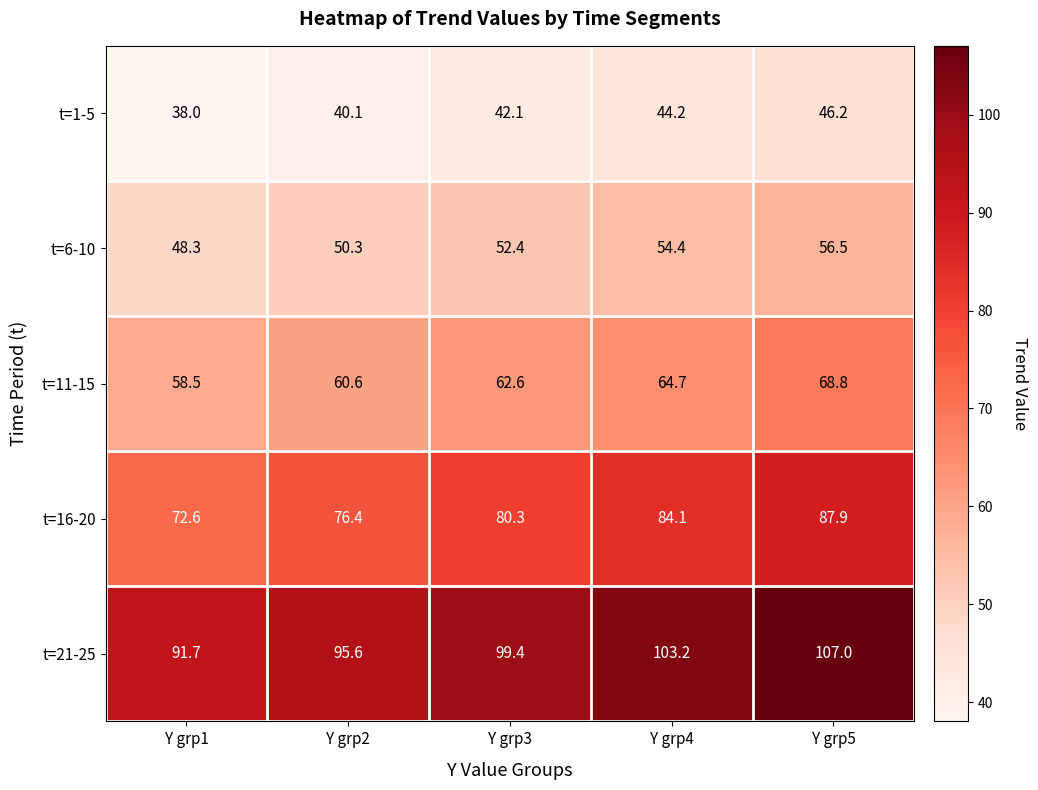

The value of t=6-10 at Y grp4 is 54.4. True or false?

True